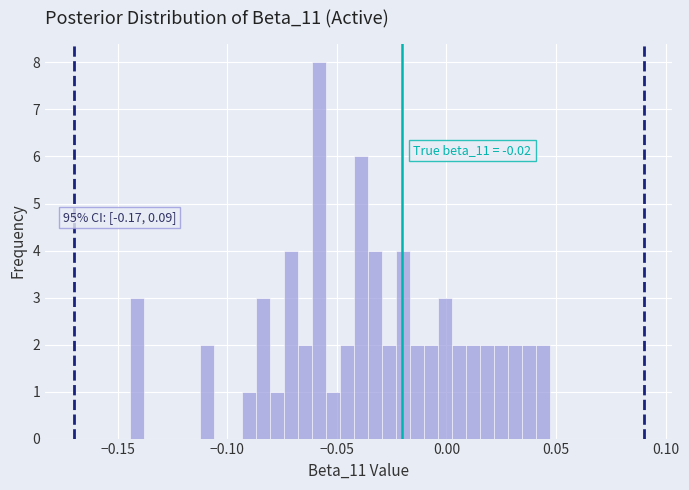

Read against the x-axis, roughly where is the centre of the tallest bar?

-0.060